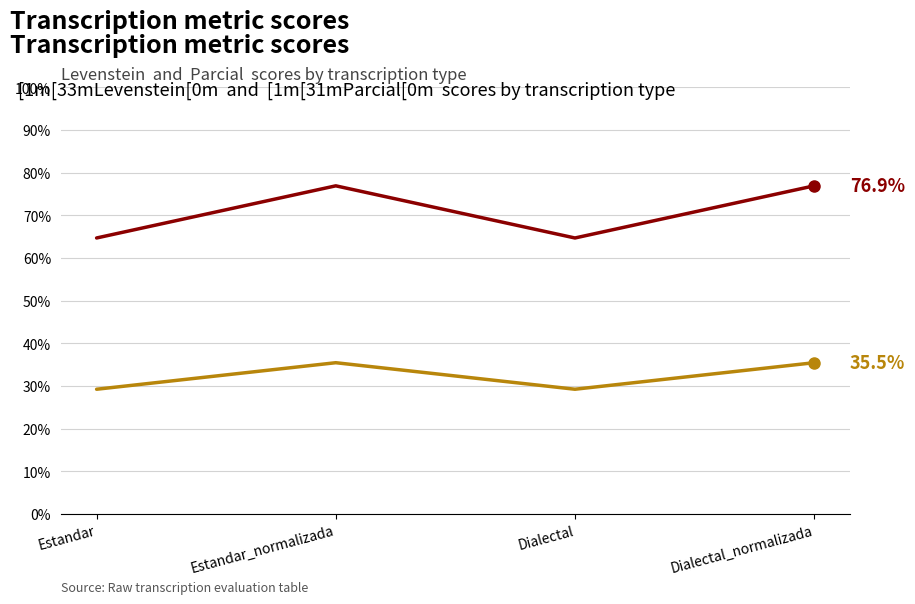

What is the total value across all series at Estandar?

94.0